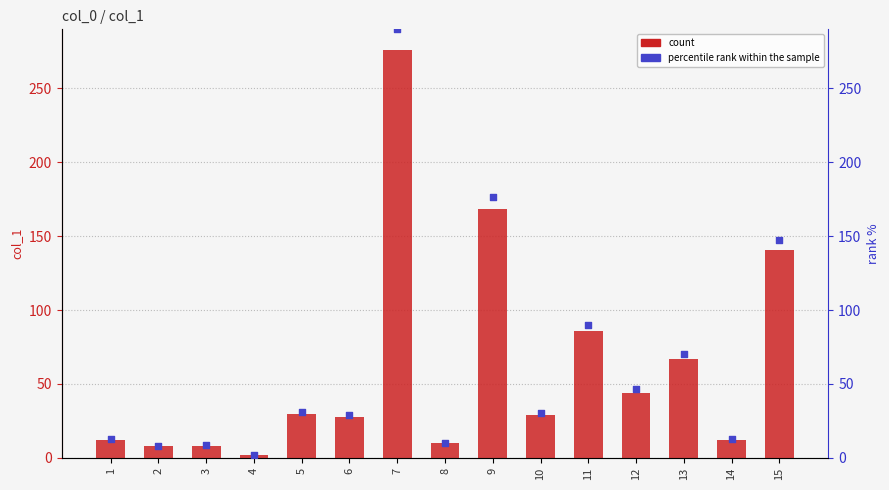

Which series reaches the minimum Y coordinate?

col_1